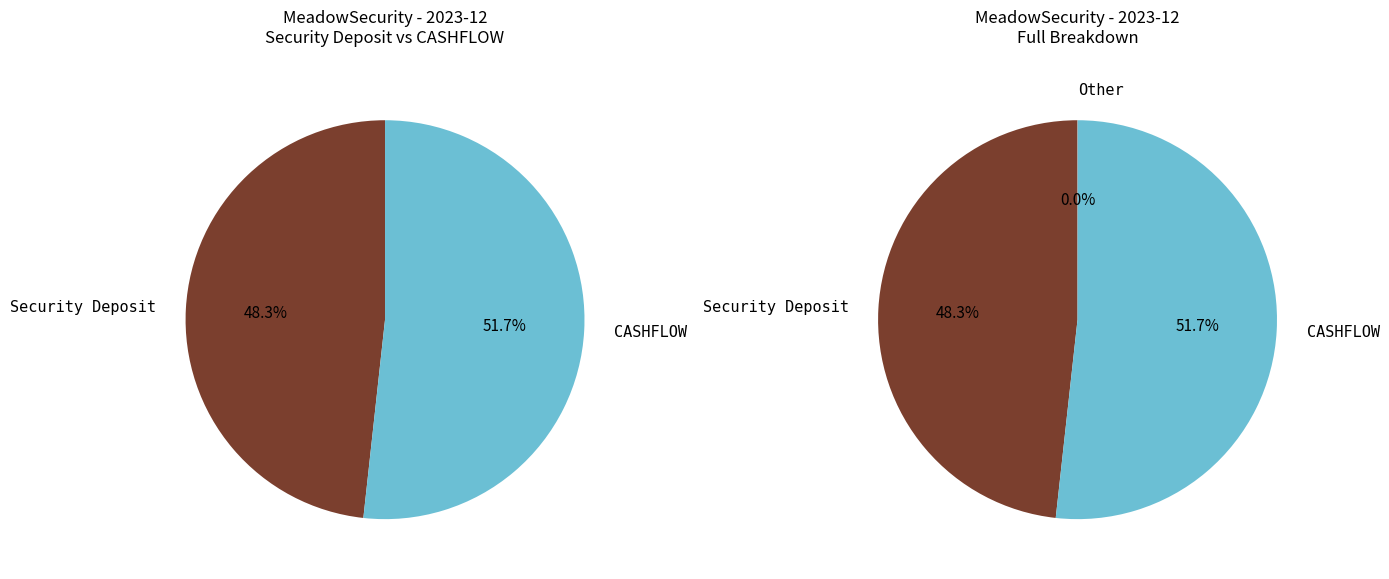

True or false: Professional Services accounts for 0% of the total.

True